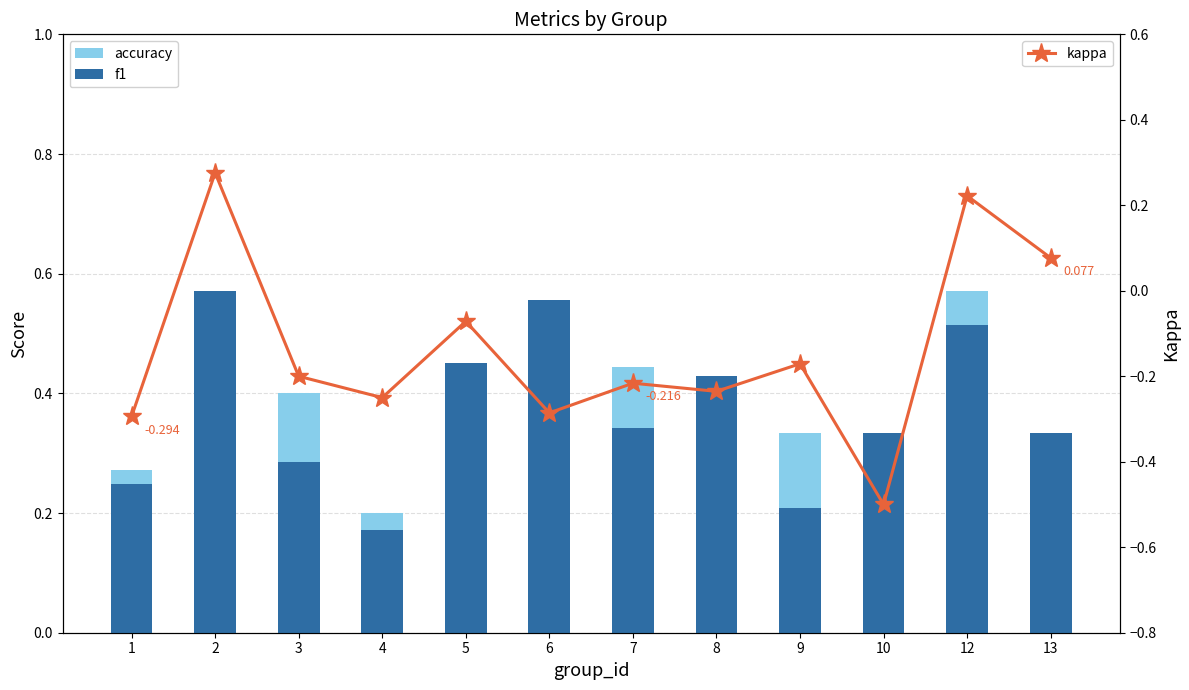

What is the value of the accuracy bar at the 5th from the left?

0.4